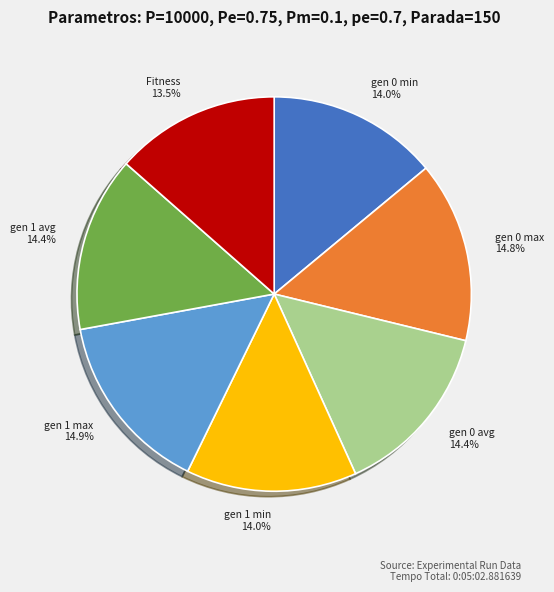

Is gen 0 max the majority of the pie?

No